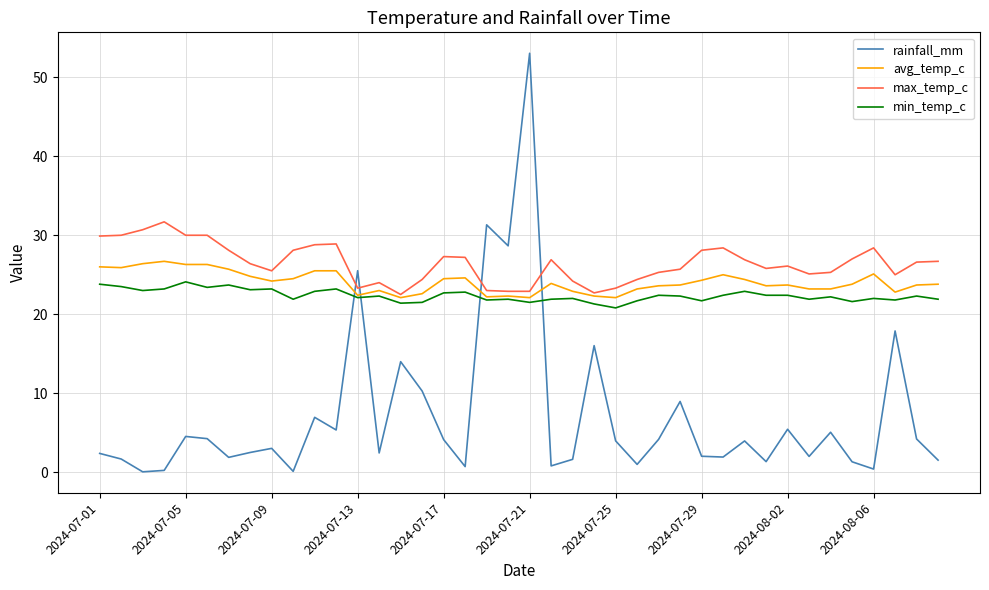

After their last crossing, which series has the higher values: rainfall_mm or min_temp_c?

min_temp_c